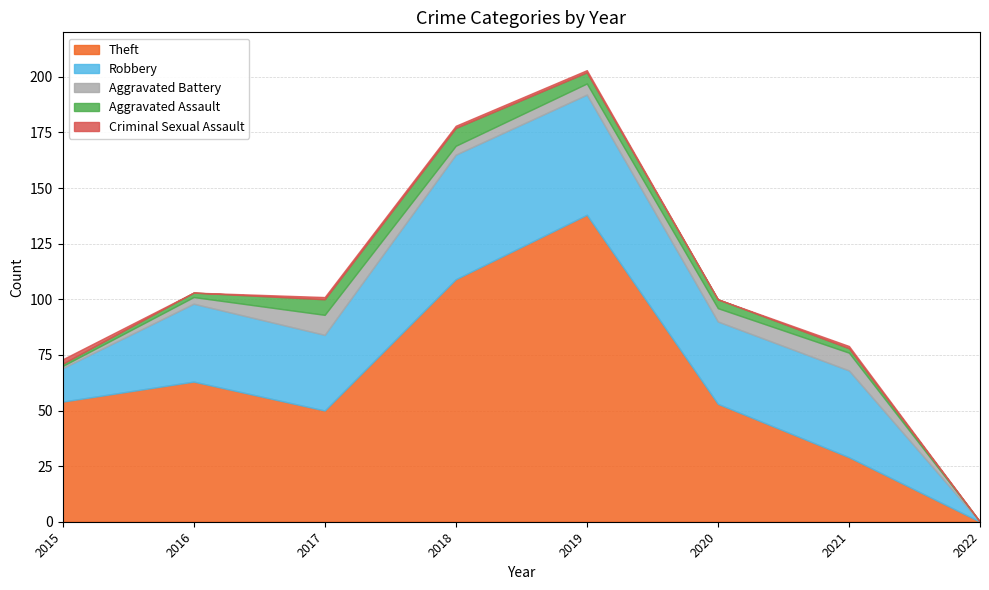

Between 2021 and 2022, which is larger?

2021